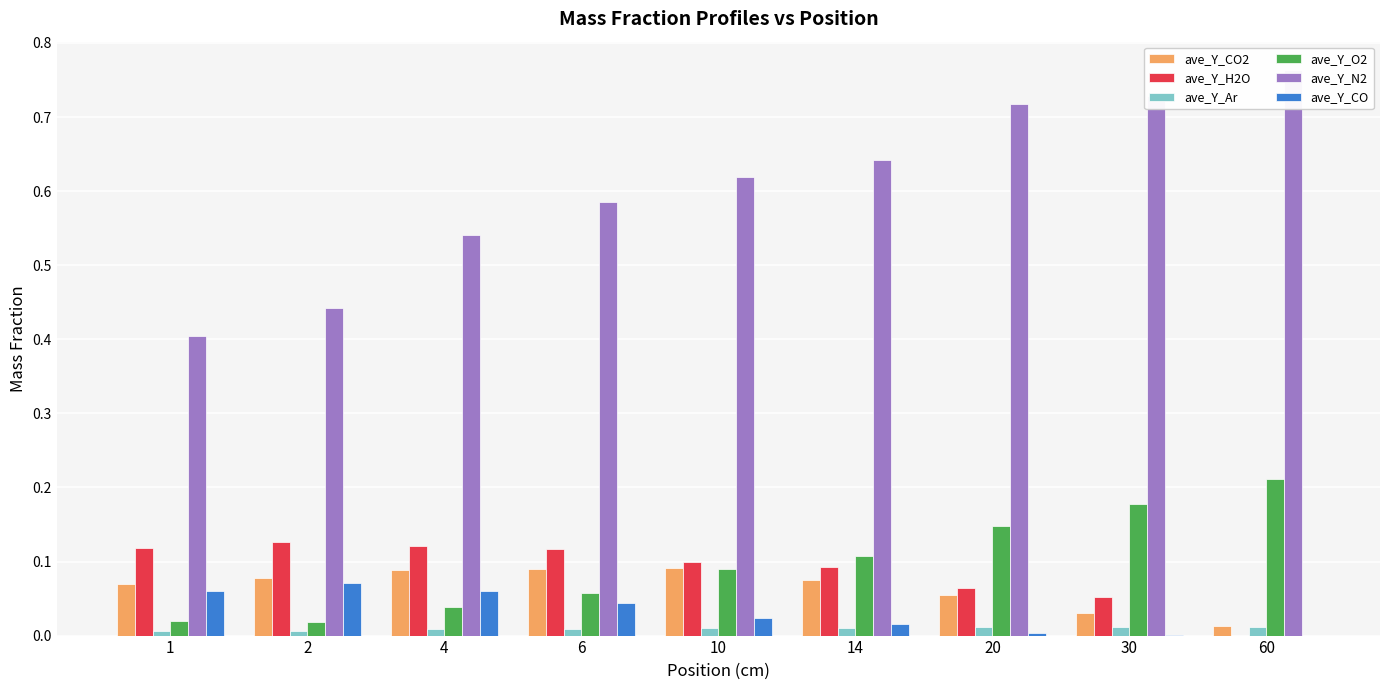

Count the ave_Y_N2 values in the range 0 to 1.

9